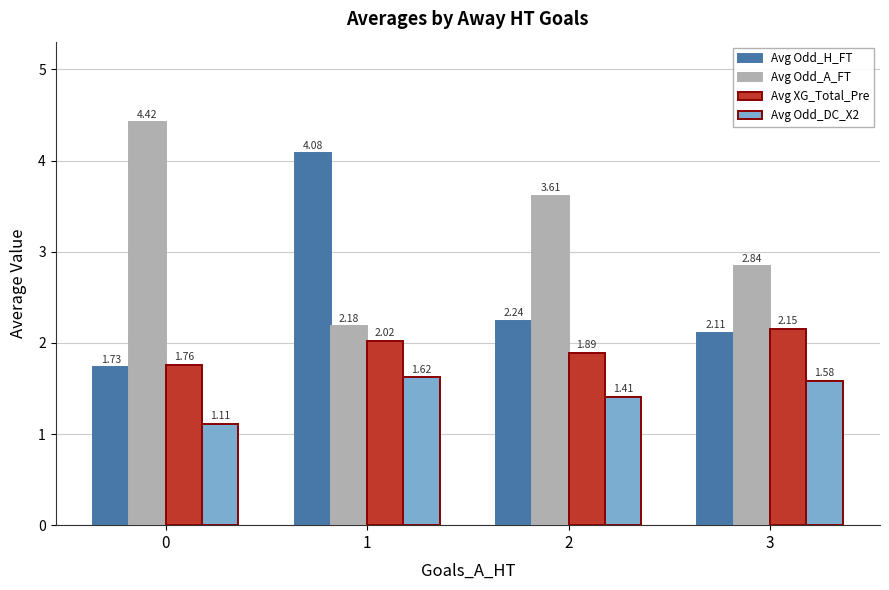

The Avg Odd_DC_X2 series shows 0.6 at 2. True or false?

False